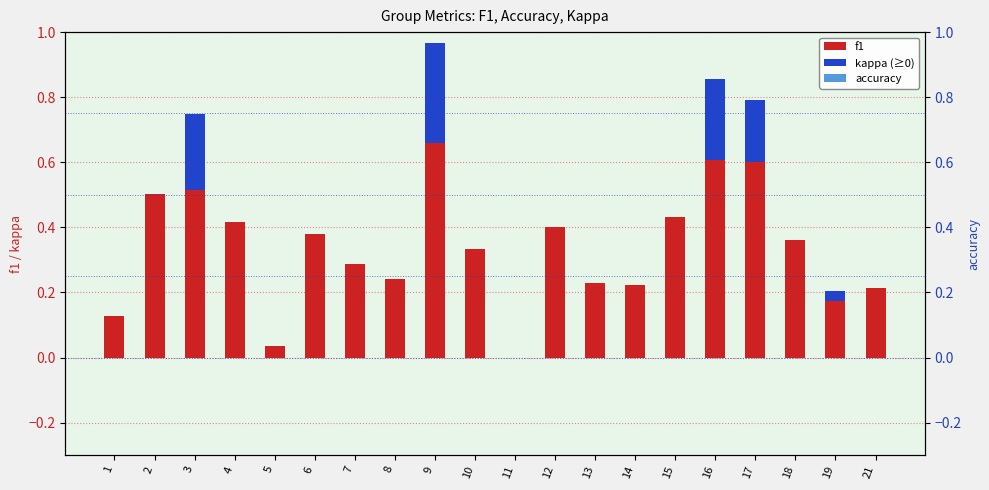

Reading left to right, what are all the values shown in this chart?

f1: 0.1	0.5	0.5	0.4	0.0	0.4	0.3	0.2	0.7	0.3	0.0	0.4	0.2	0.2	0.4	0.6	0.6	0.4	0.2	0.2
kappa: 0.0	0.0	0.2	0.0	0.0	0.0	0.0	0.0	0.3	0.0	0.0	0.0	0.0	0.0	0.0	0.2	0.2	0.0	0.0	0.0
accuracy: 0.3	0.5	0.5	0.5	0.1	0.4	0.3	0.4	0.7	0.5	0.0	0.5	0.4	0.4	0.5	0.6	0.6	0.5	0.3	0.4